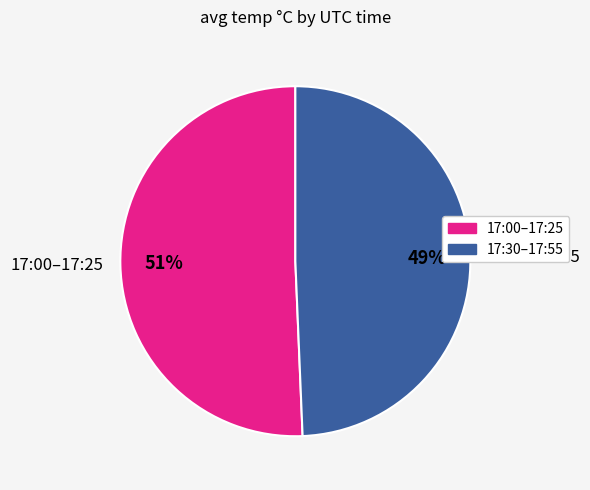

Which has a higher value, 17:00–17:25 or 17:30–17:55?

17:00–17:25